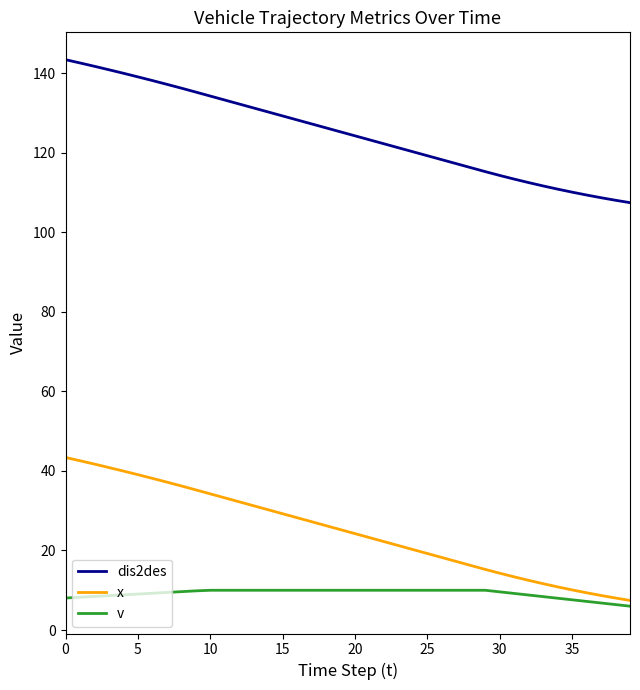

How many values in the dis2des series exceed 125?

20